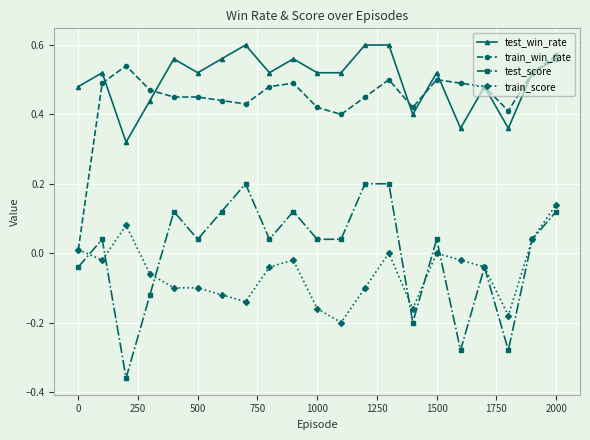

True or false: test_score and train_win_rate intersect in this chart.

False